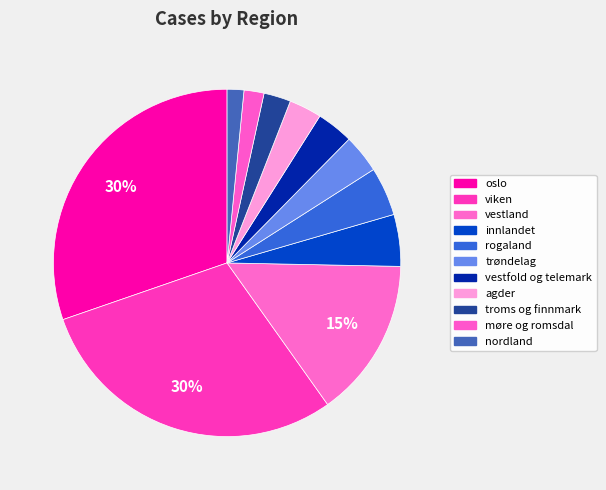

What is the change in value from troms og finnmark to nordland?

-319